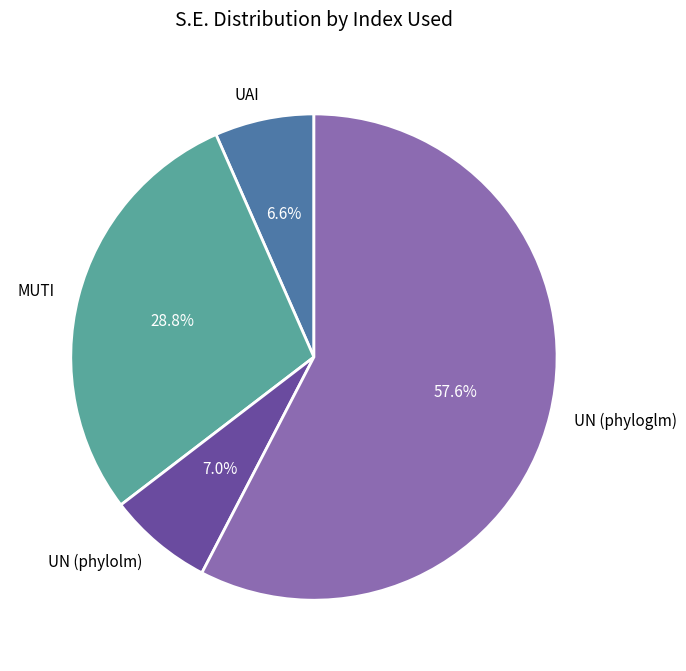

Do UAI and UN (phylolm) together represent more than half of the pie?

No